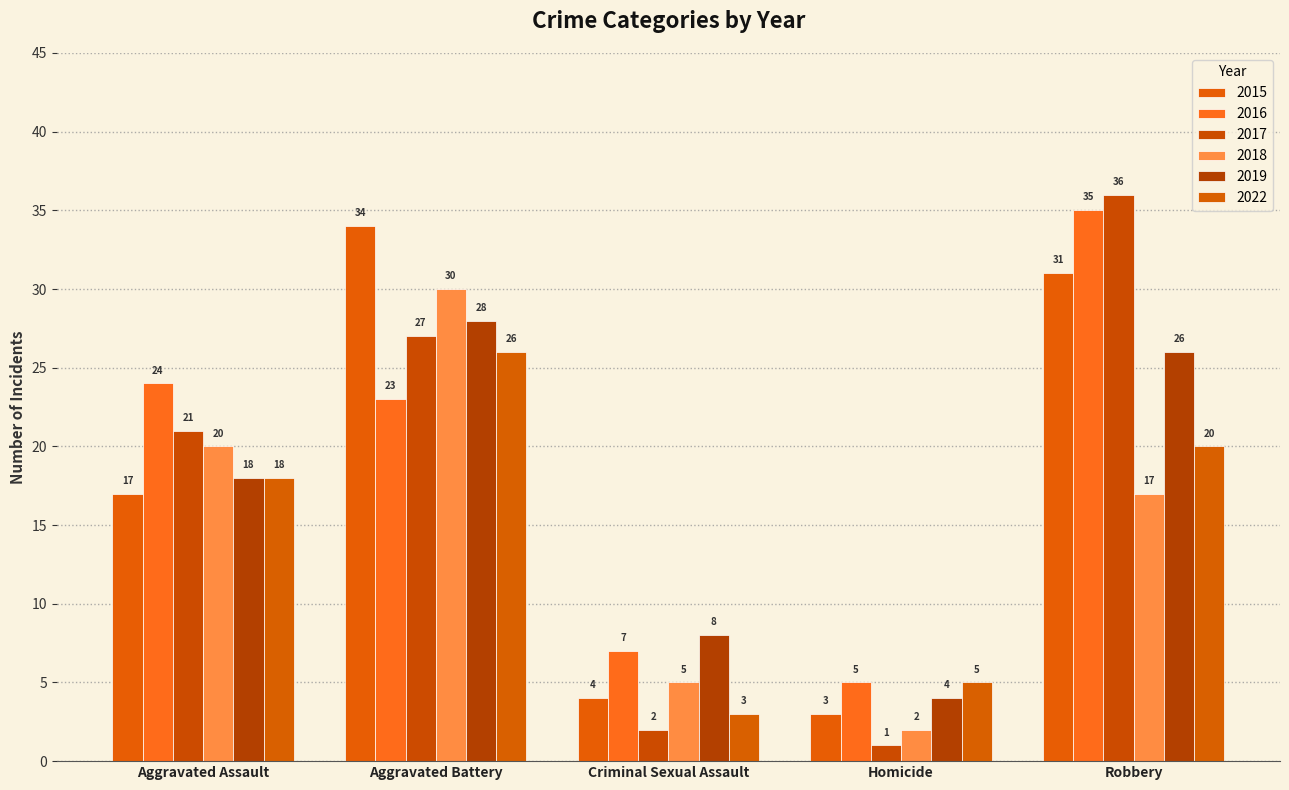

At how many categories does at least one series exceed 27?

2